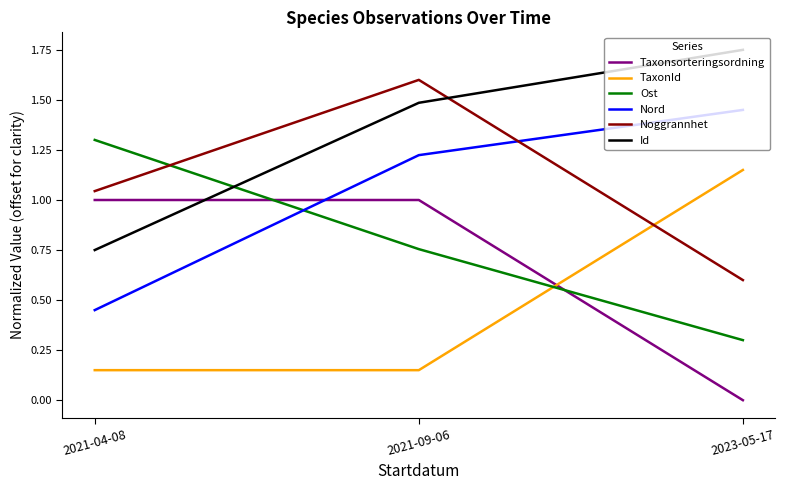

What is the approximate value of Noggrannhet at 2023-05-17?

0.6